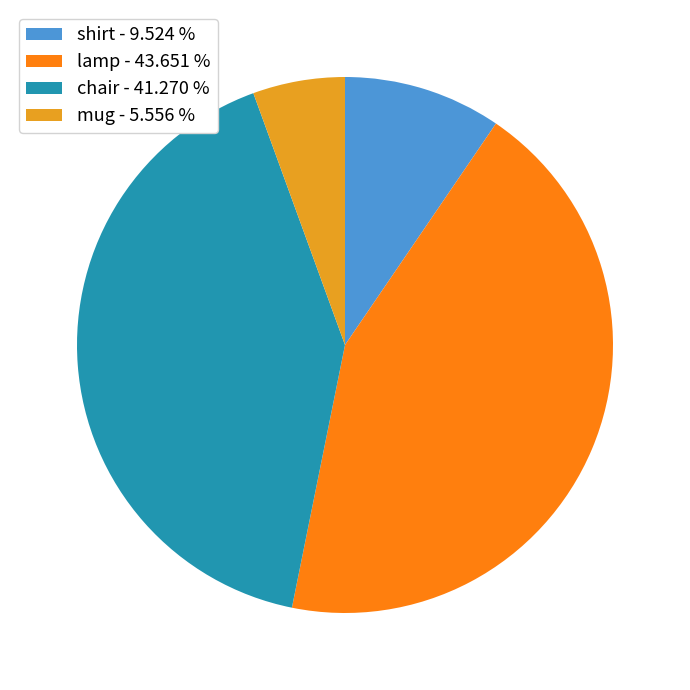

Approximately how many times larger is the value at mug compared to chair?

0.1